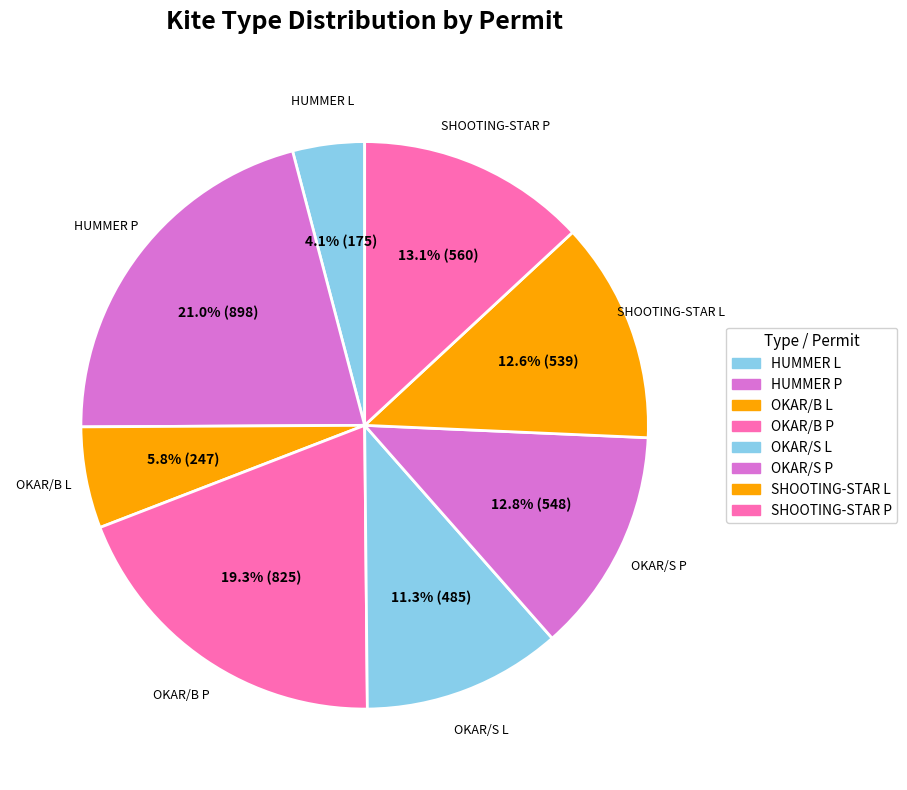

Rank the categories by value from lowest to highest.

HUMMER L, OKAR/B L, OKAR/S L, SHOOTING-STAR L, OKAR/S P, SHOOTING-STAR P, OKAR/B P, HUMMER P